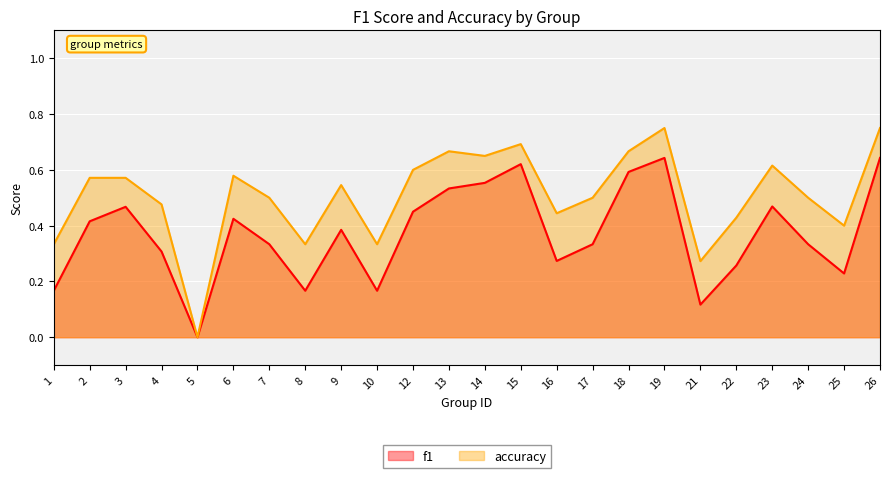

At which label does f1 reach its peak?

19